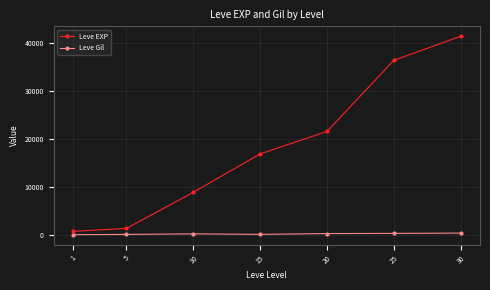

What is the average value of the Leve EXP series?

18210